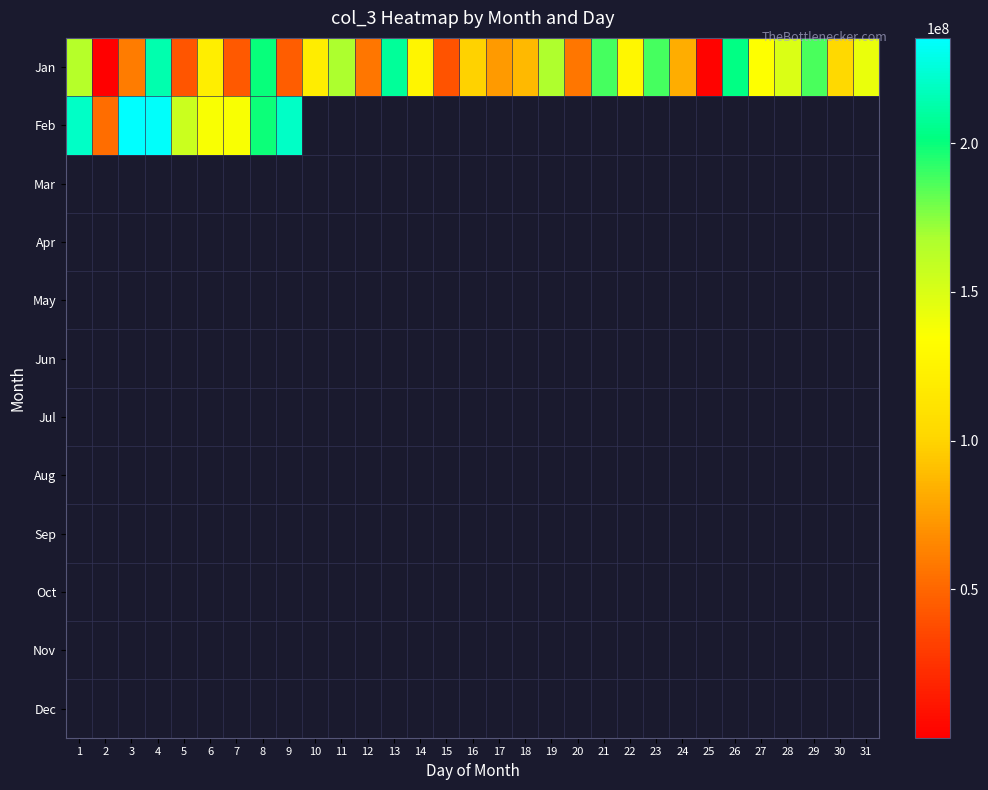

What is the minimum value shown in the chart?

143872.0